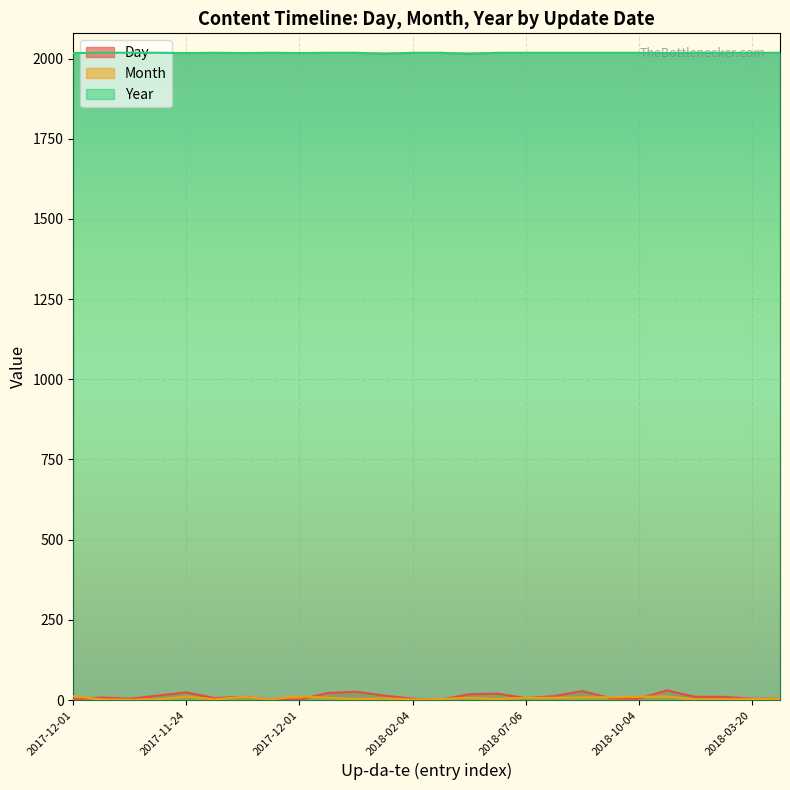

What are all the series names shown in the legend?

Day, Month, Year